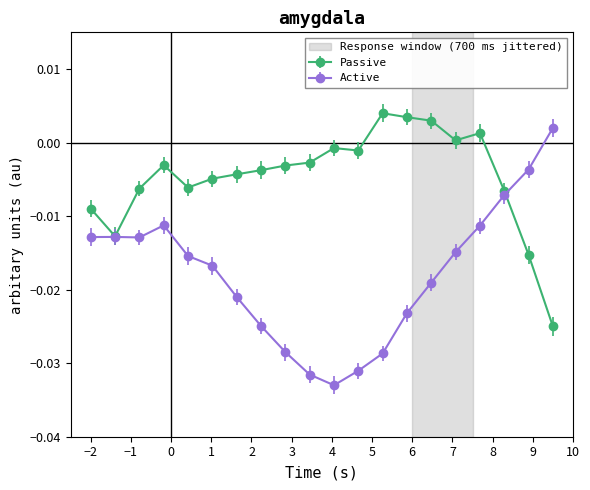

List the series in order of their peak value, highest first.

Passive, Active